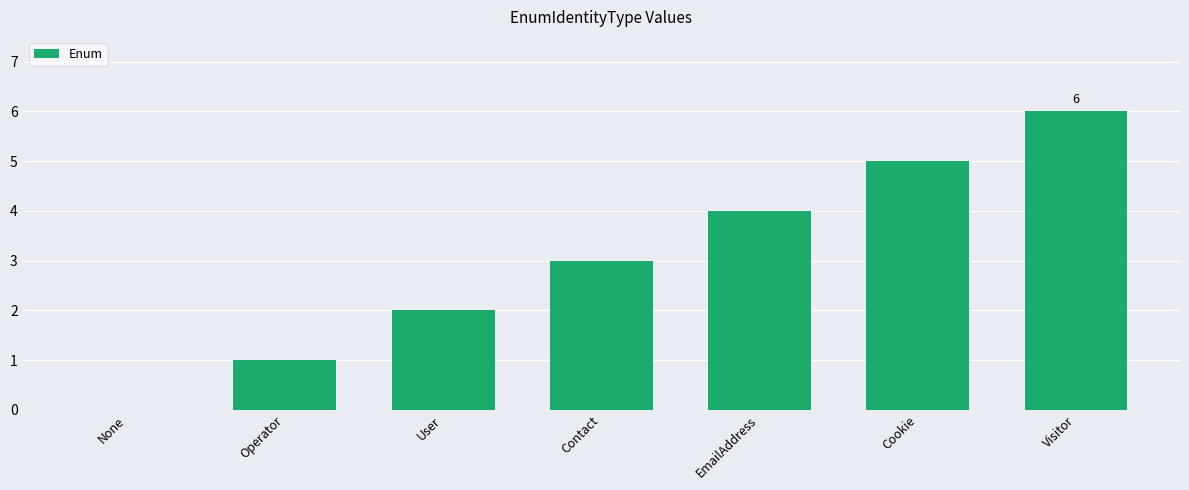

Which category has the highest value across all series?

Visitor